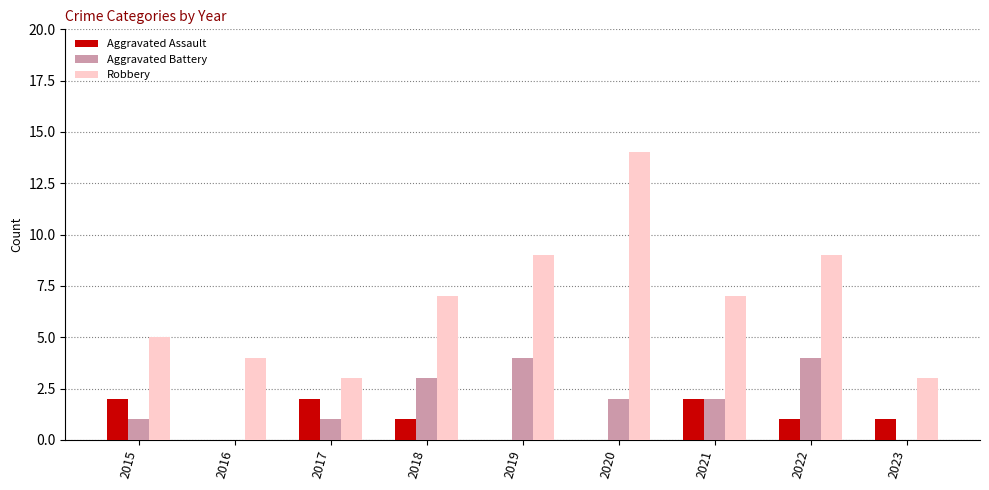

How many series are shown in this chart?

3